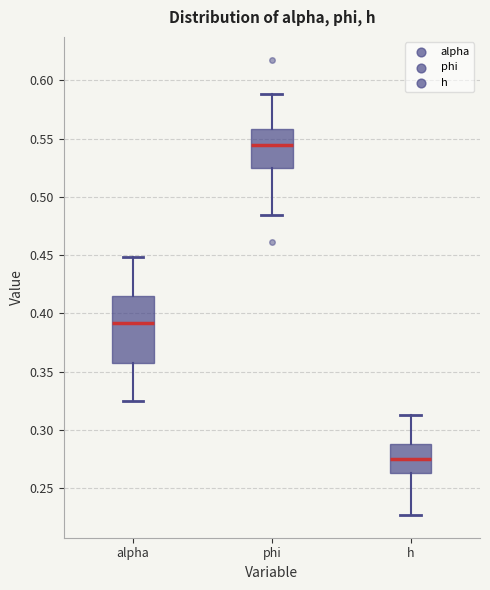

Where is the upper edge of the box for alpha on the y-axis? The values are not printed on the chart, so give them approximately, as read against the axis.

0.415